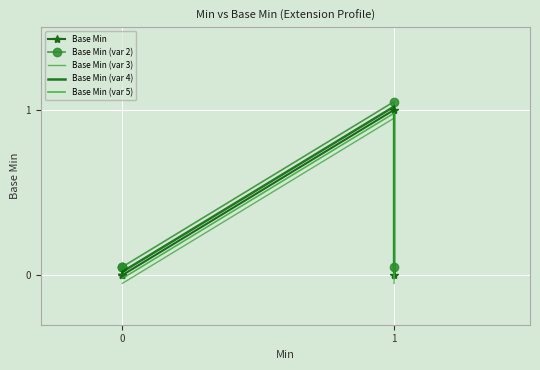

How many Base Min values are between 0 and 1?

5